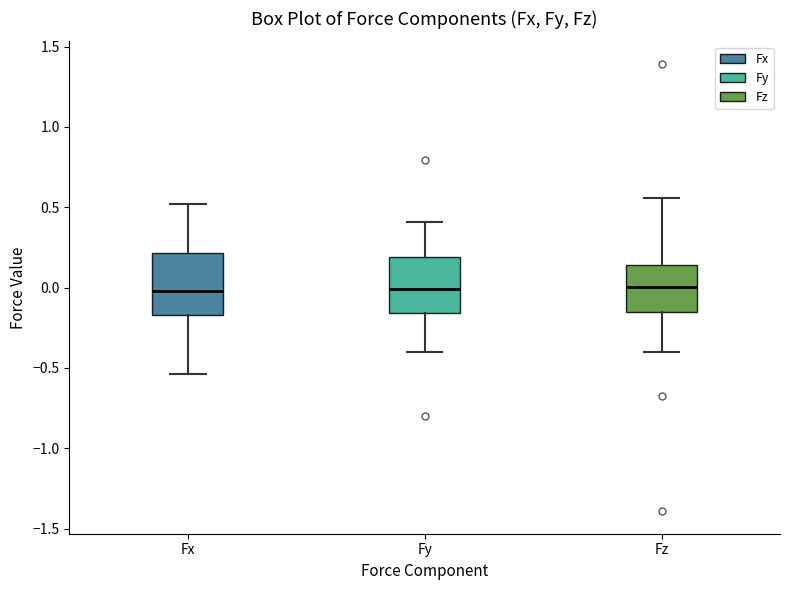

Reading left to right, read every box against the y-axis: the position of its median line, the range the box covers, and the ends of its whiskers. The values are not printed on the chart, so give them approximately, as read against the axis.

Fx: median 0.00, box -0.15 to 0.20, whiskers -0.55 to 0.50
Fy: median 0.00, box -0.15 to 0.20, whiskers -0.40 to 0.40
Fz: median 0.00, box -0.15 to 0.15, whiskers -0.40 to 0.55